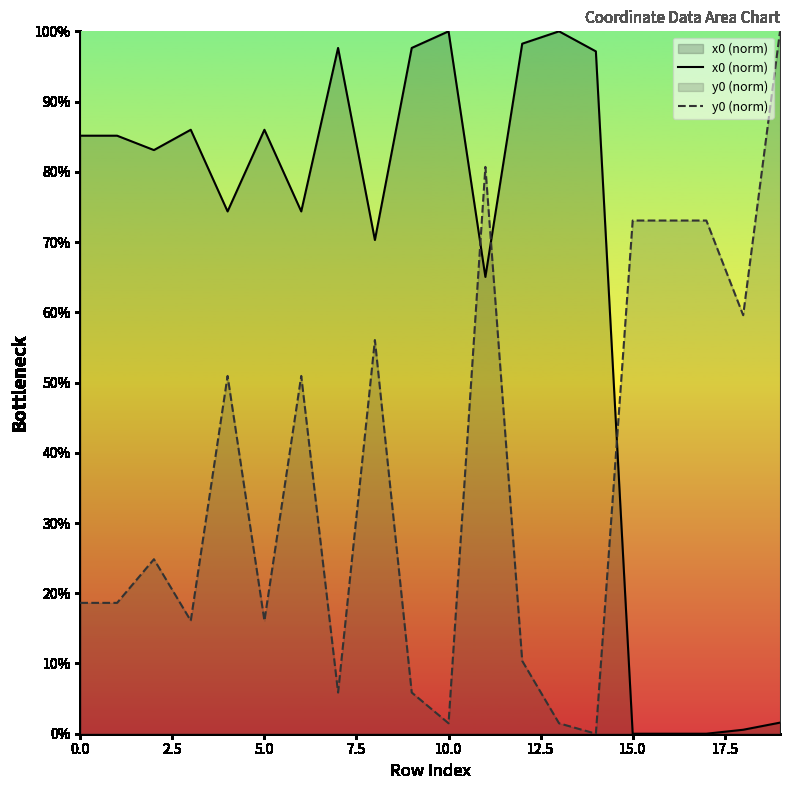

After their last crossing, which series has the higher values: x0 (norm) or y0 (norm)?

y0 (norm)